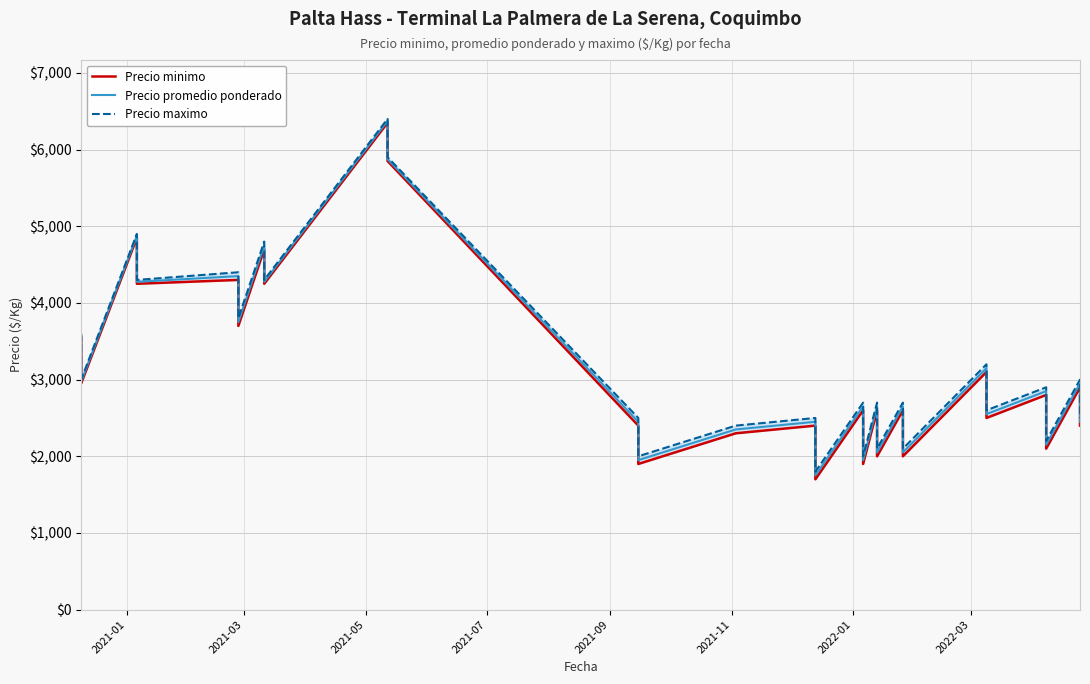

True or false: Precio maximo and Precio minimo intersect in this chart.

False